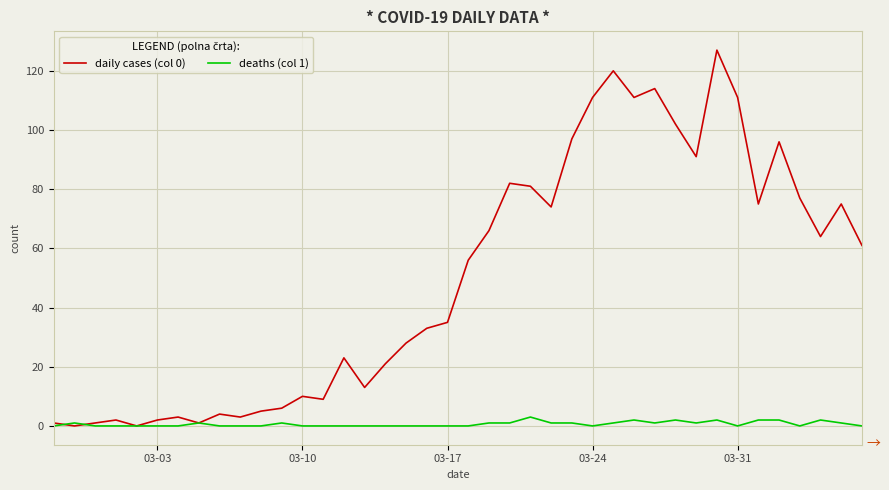

What is the maximum value shown in the chart?

127